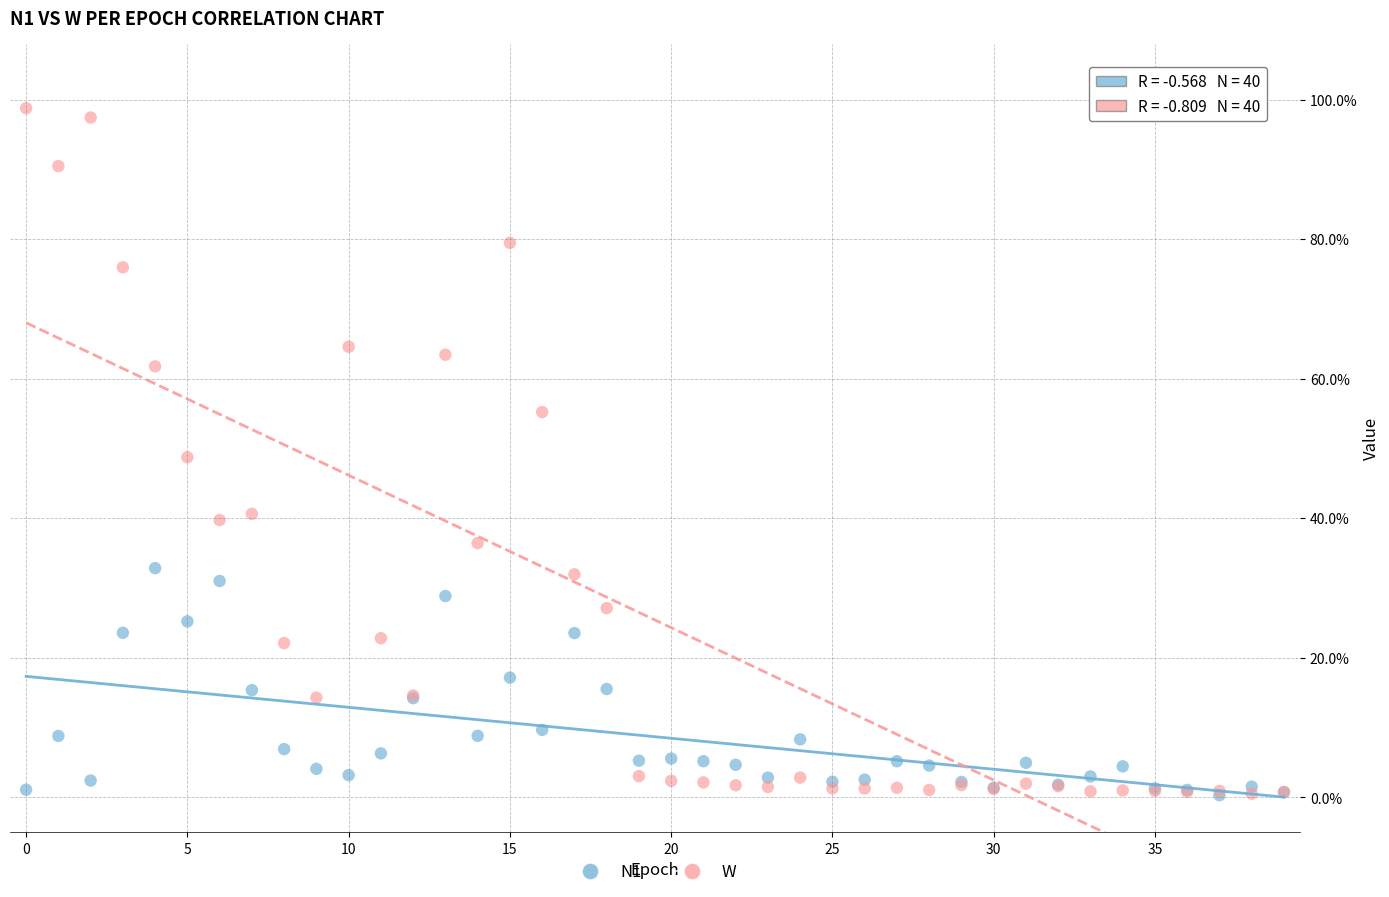

What are all the series names shown in the legend?

N1, W